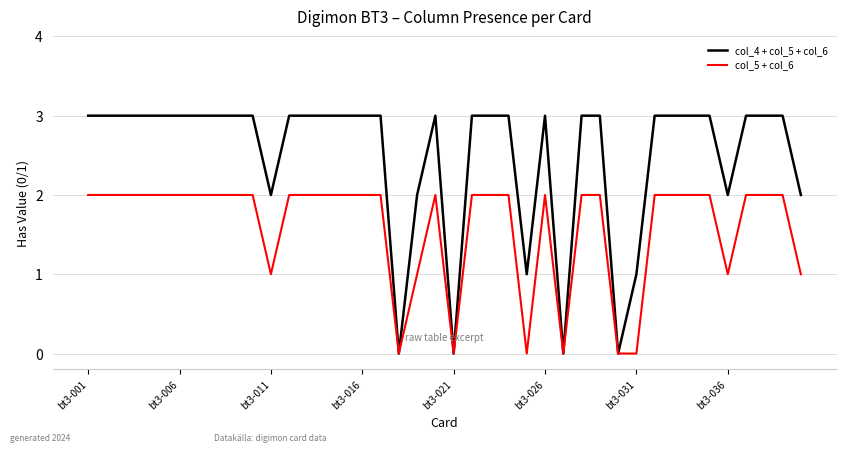

Which series has the widest spread of values?

col_4 + col_5 + col_6